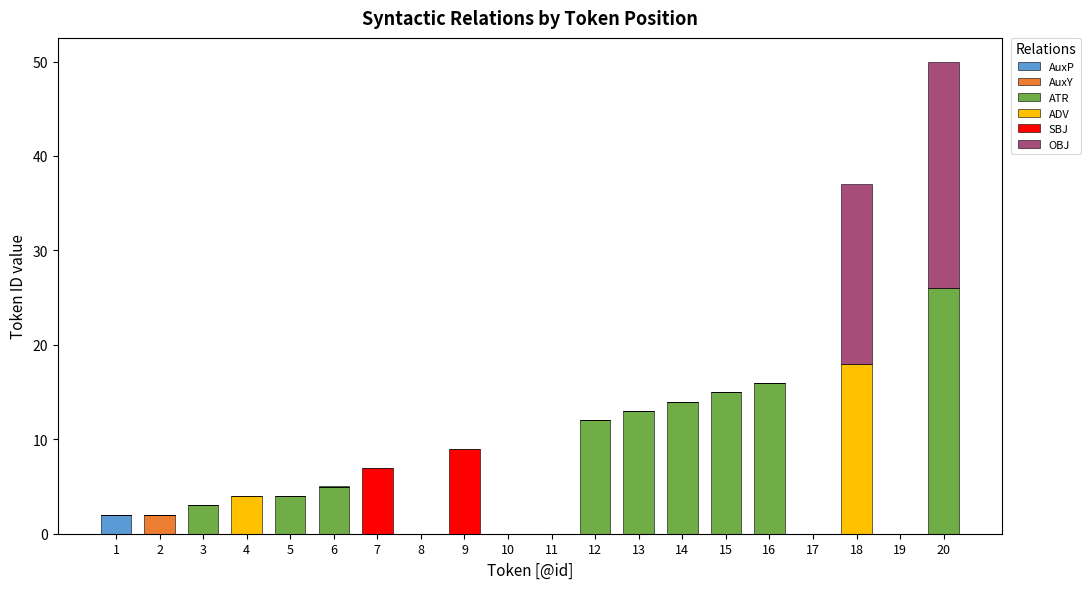

Are the bars grouped side by side (vs. stacked)?

No